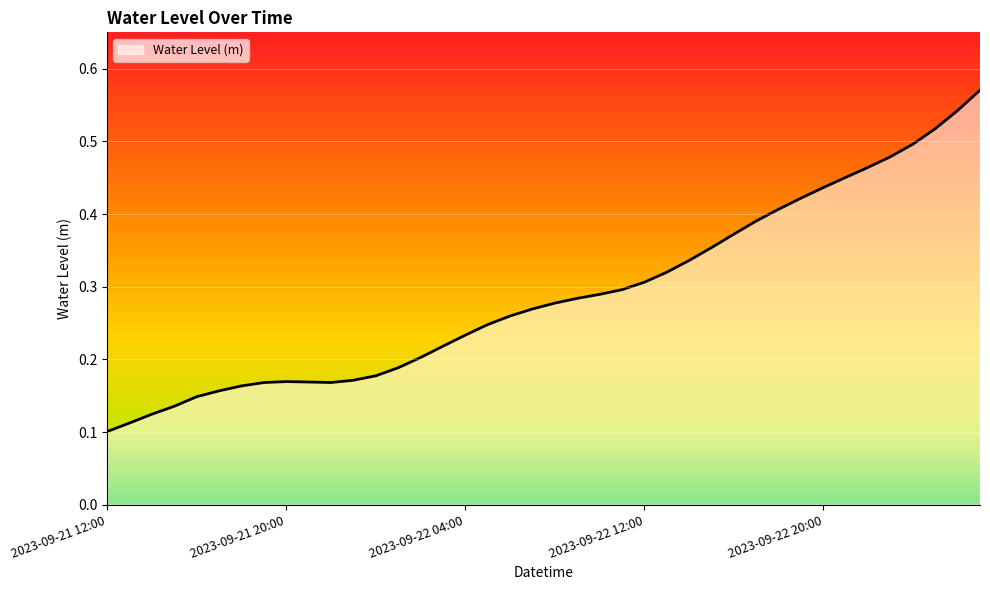

Reading right to left, transcribe all the data shown in this chart.

0.6	0.5	0.5	0.5	0.5	0.5	0.5	0.4	0.4	0.4	0.4	0.4	0.4	0.3	0.3	0.3	0.3	0.3	0.3	0.3	0.3	0.3	0.2	0.2	0.2	0.2	0.2	0.2	0.2	0.2	0.2	0.2	0.2	0.2	0.2	0.1	0.1	0.1	0.1	0.1